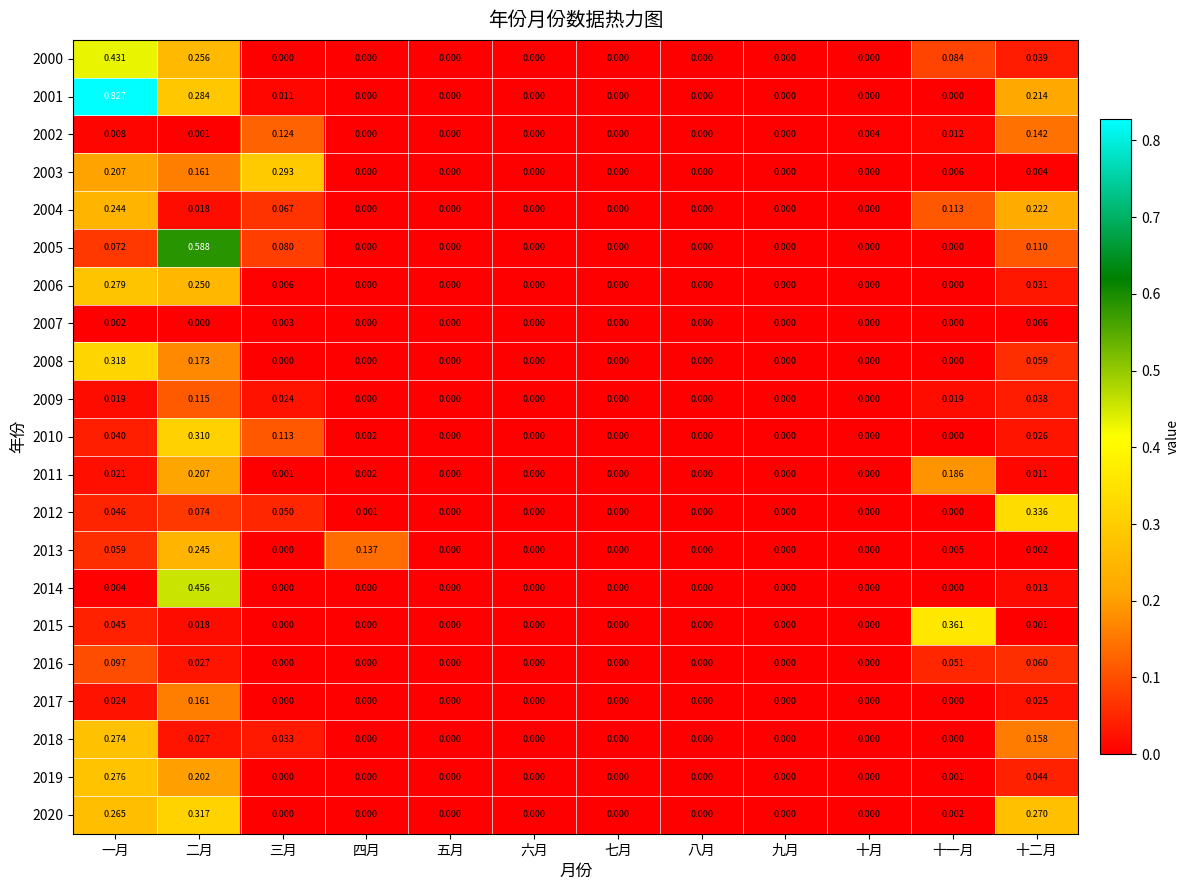

At which label does 2018 reach its peak?

一月